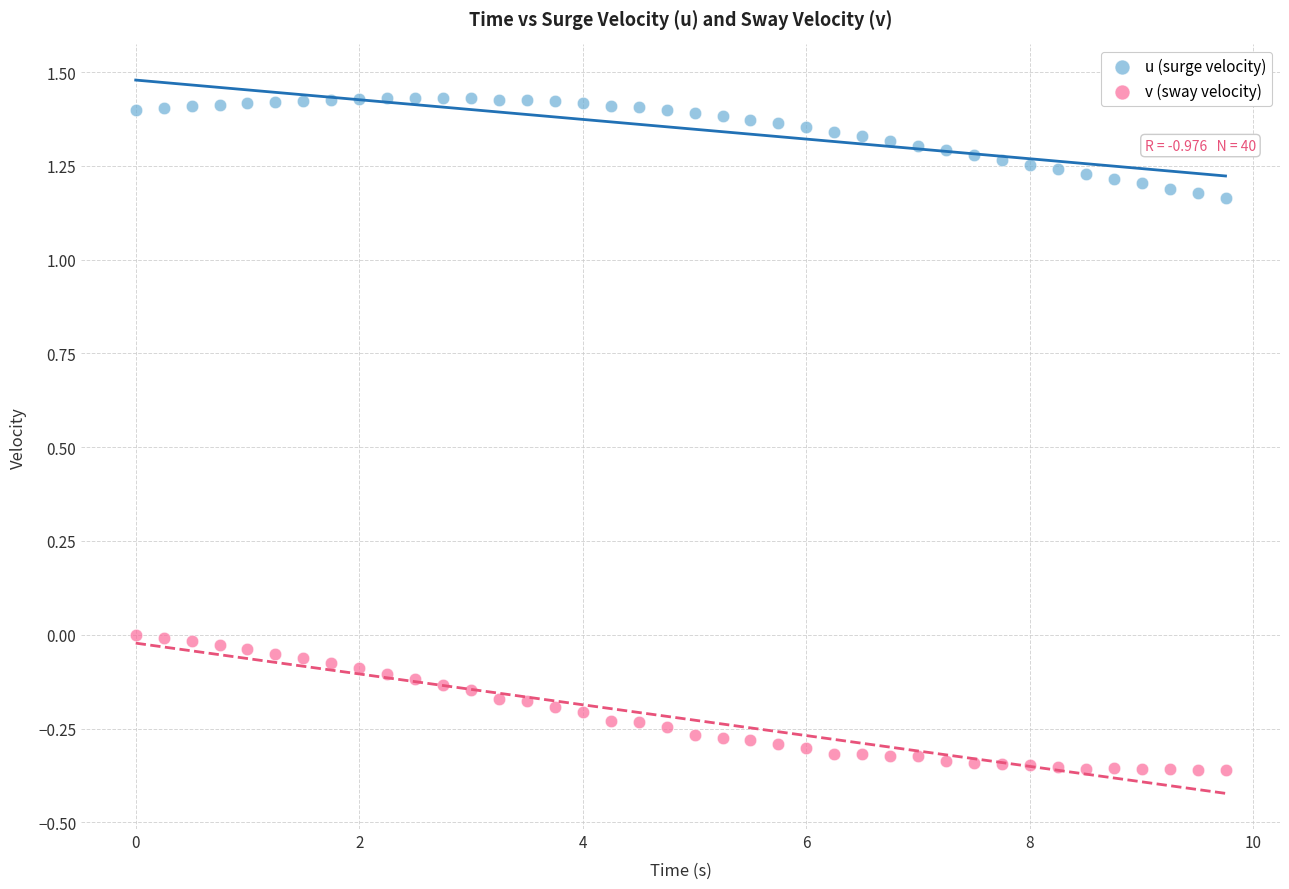

Which series reaches the maximum Y coordinate?

u (surge velocity)